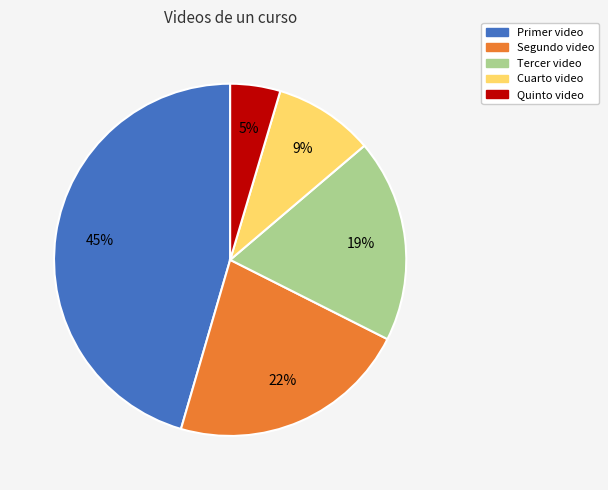

Rank the categories by value from lowest to highest.

Quinto video, Cuarto video, Tercer video, Segundo video, Primer video